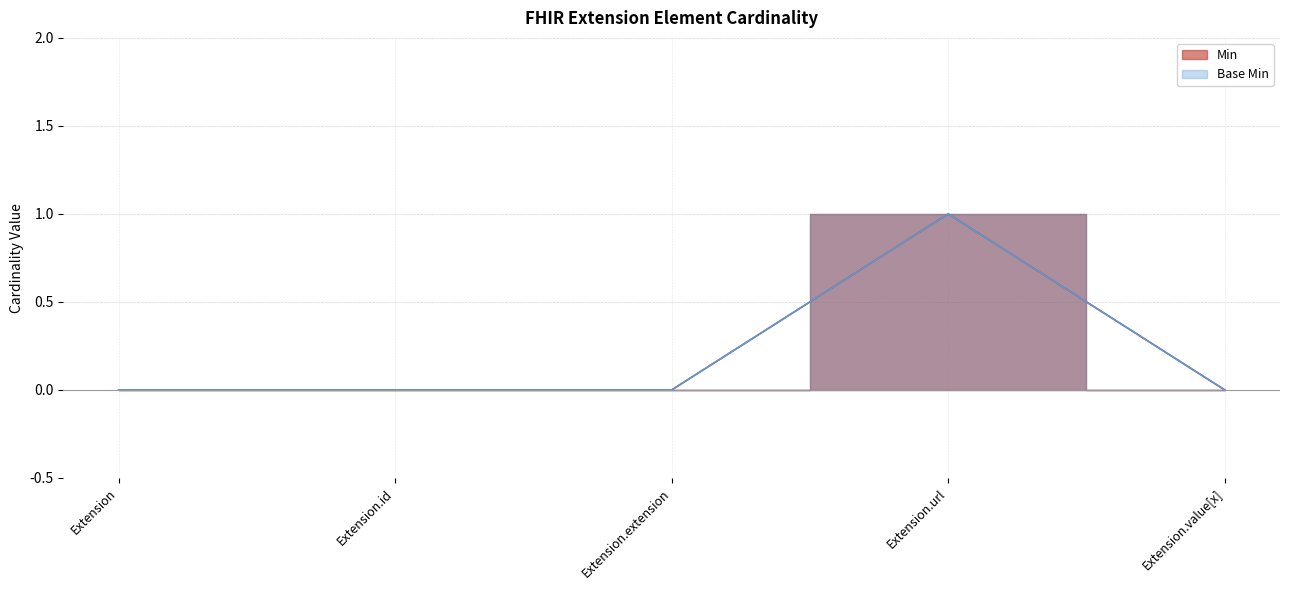

What is the approximate value of Min at Extension.url?

1